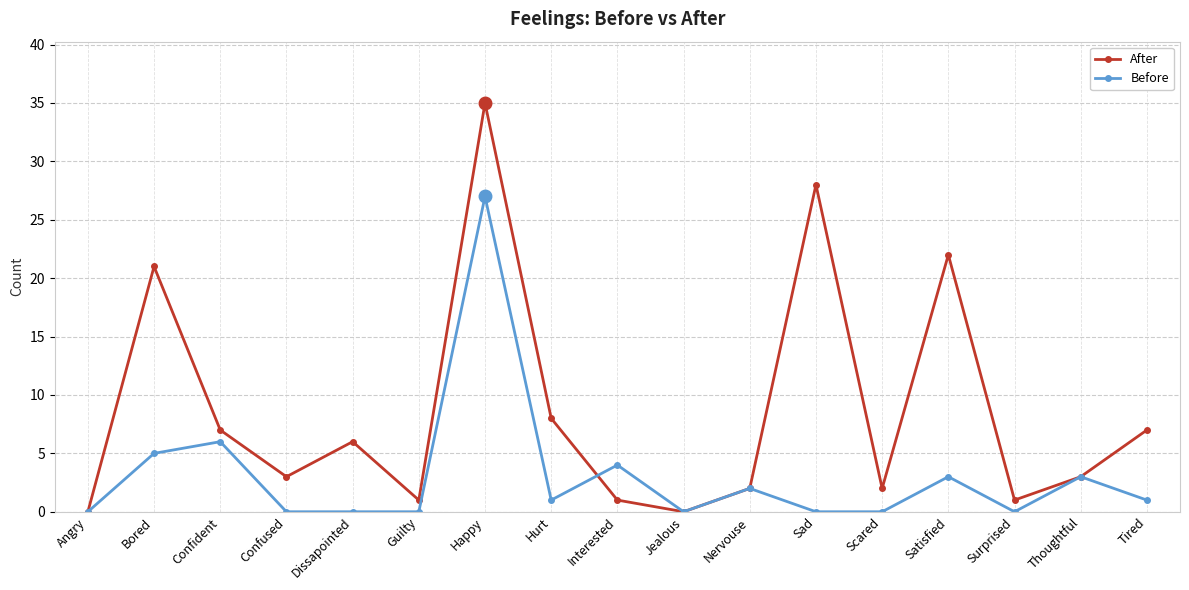

Reading left to right, list all the values displayed in this chart.

After: 0	21	7	3	6	1	35	8	1	0	2	28	2	22	1	3	7
Before: 0	5	6	0	0	0	27	1	4	0	2	0	0	3	0	3	1